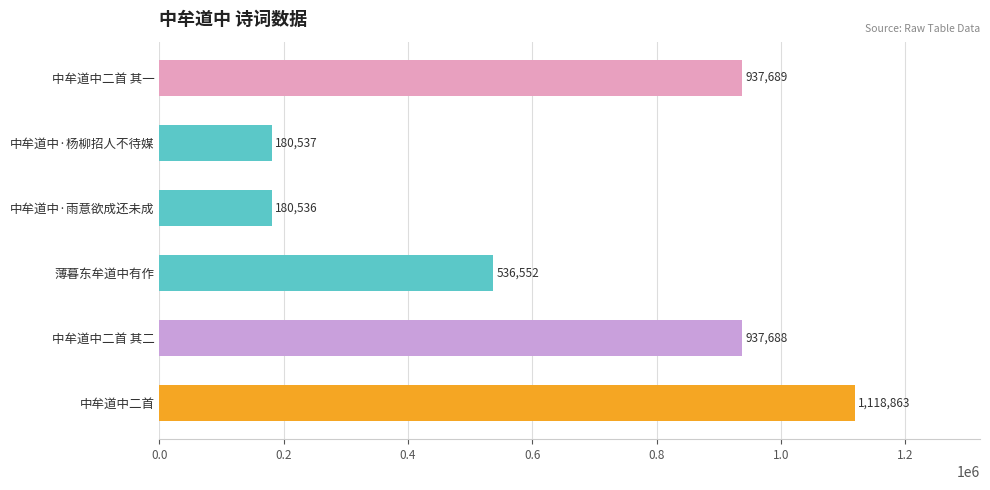

What is the greatest value displayed?

1118863